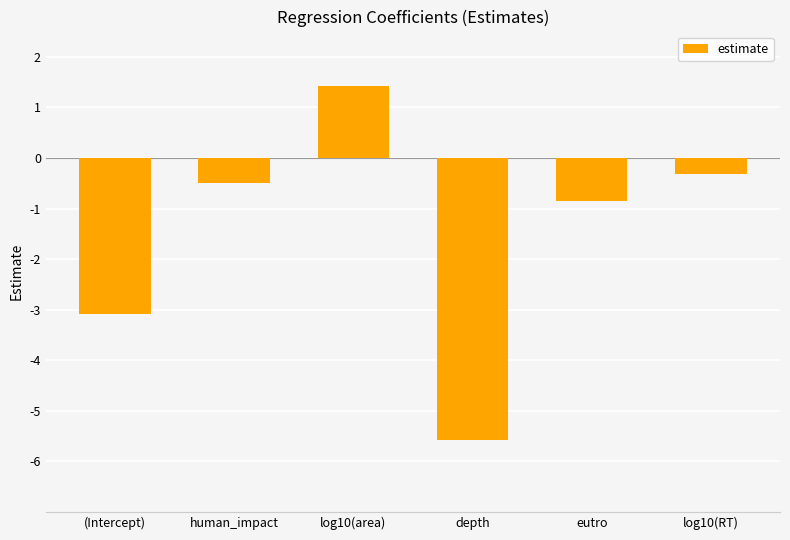

What is the approximate value at log10(RT)?

-0.3